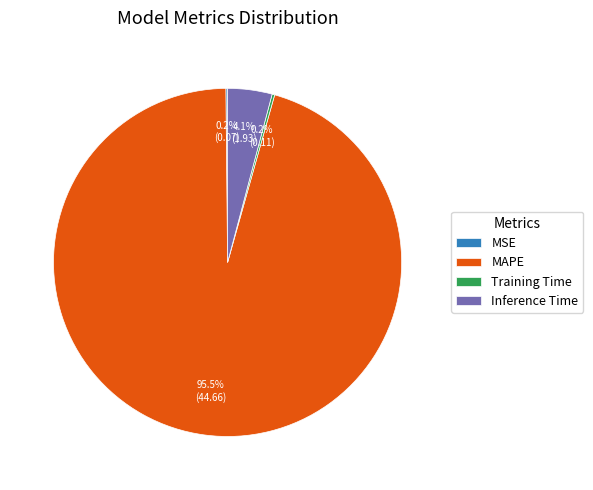

What is the largest slice in the pie chart?

MAPE